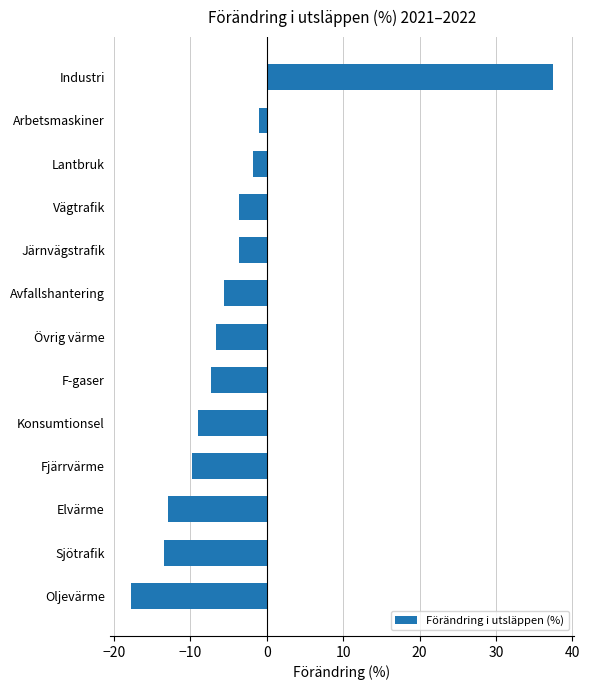

What value does the data have at Järnvägstrafik?

-3.7